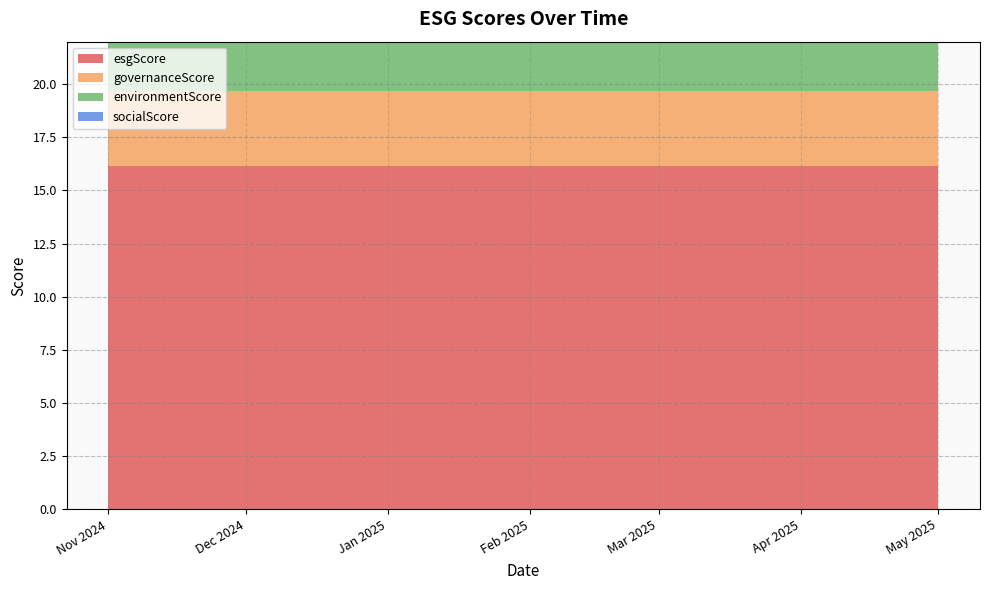

Reading left to right, what are all the values shown in this chart?

esgScore: 16.2	16.2	16.2	16.2	16.2	16.2	16.2
governanceScore: 3.5	3.5	3.5	3.5	3.5	3.5	3.5
environmentScore: 8.0	8.0	8.0	8.0	8.0	8.0	8.0
socialScore: 4.7	4.7	4.7	4.7	4.7	4.7	4.7